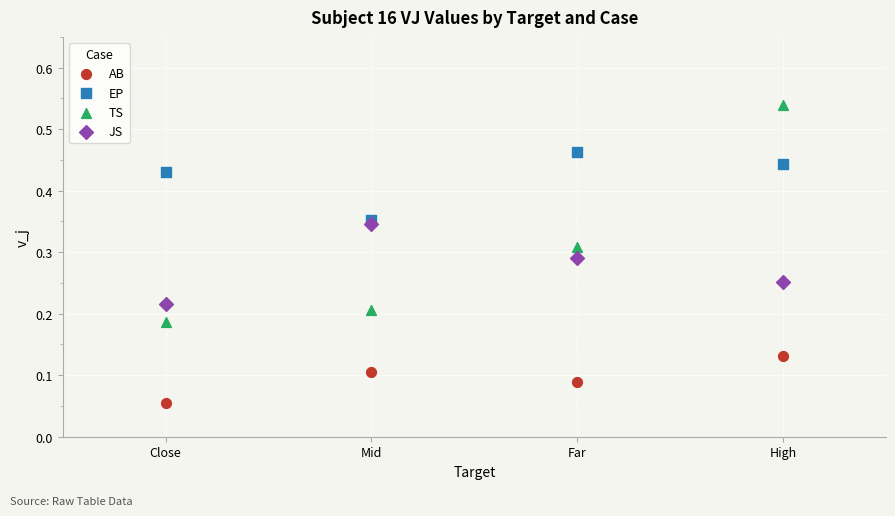

What are all the series names shown in the legend?

AB, EP, TS, JS